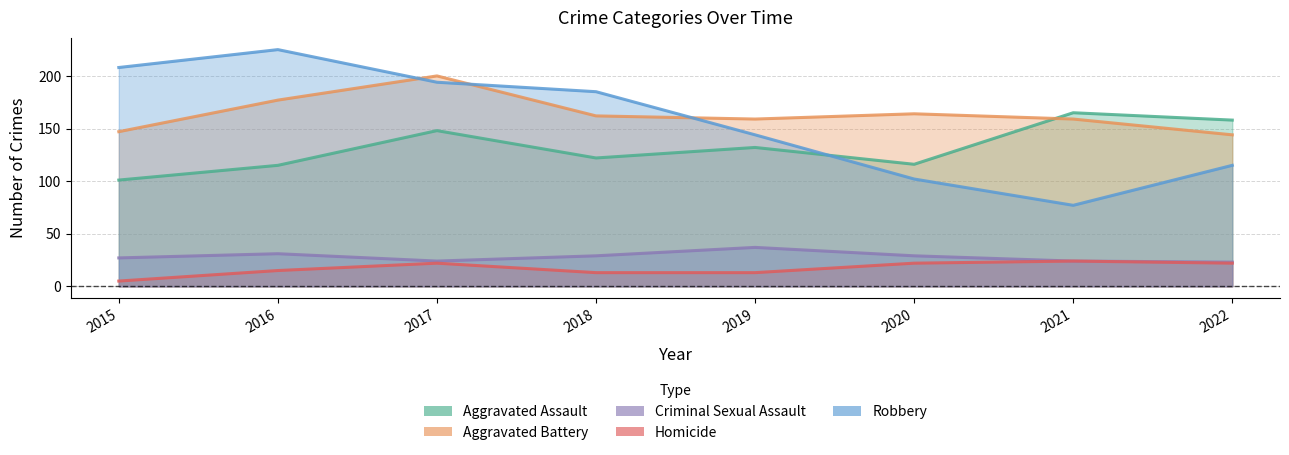

Is the value of Aggravated Assault at 2016 greater than the value of Criminal Sexual Assault at 2019?

Yes